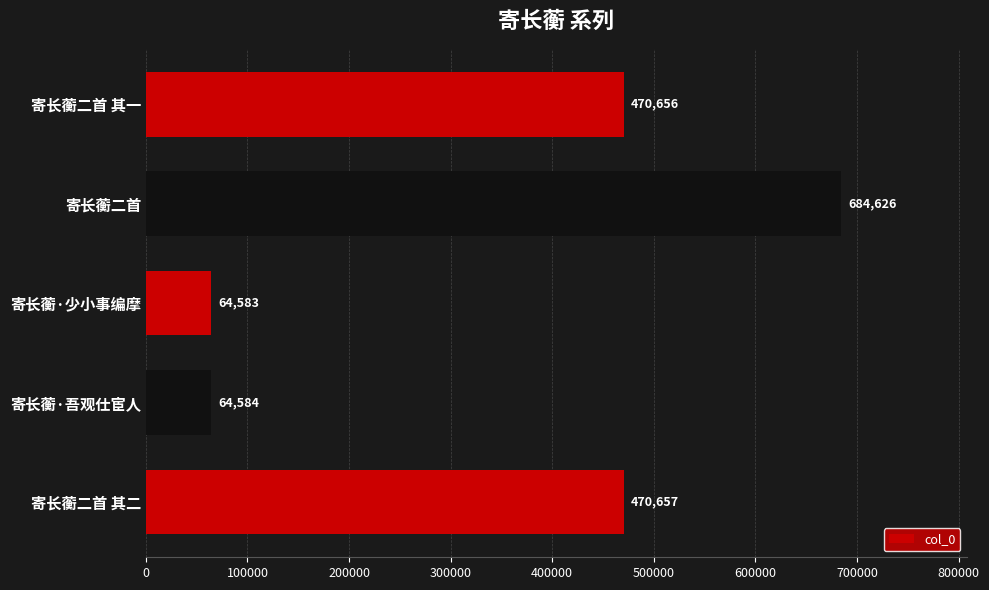

True or false: the data shows 807787 at 寄长蘅二首 其一.

False